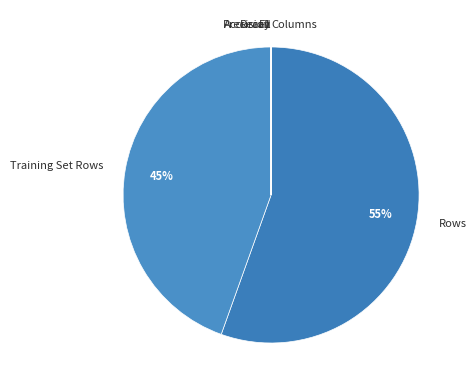

Which slice is the largest?

Rows